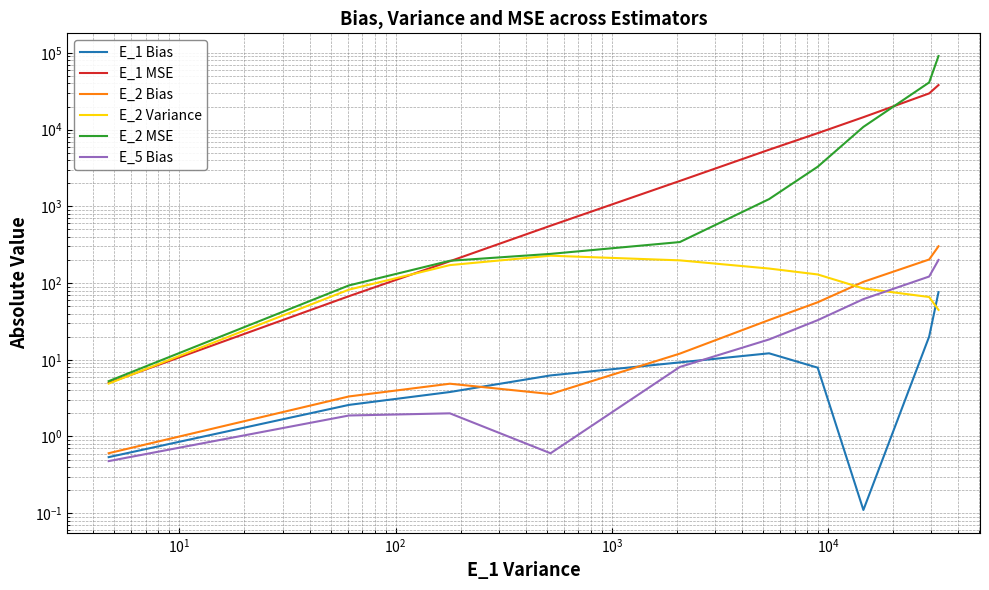

Is it true that E_1 MSE equals 15420.2 at $\mathdefault{10^{5}}$?

False